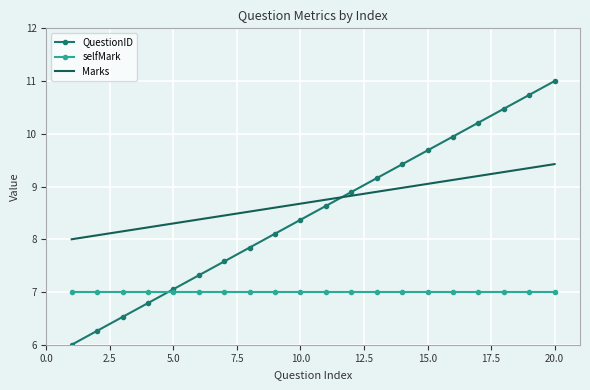

Which series has the largest range (max minus min)?

QuestionID